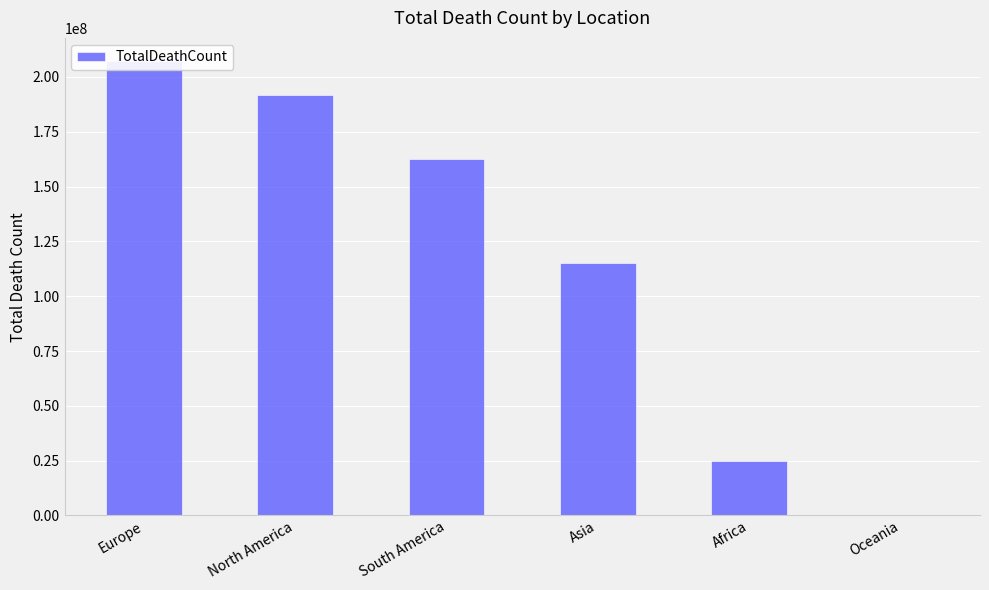

Where is the data nearest to the value 103873752?

Asia